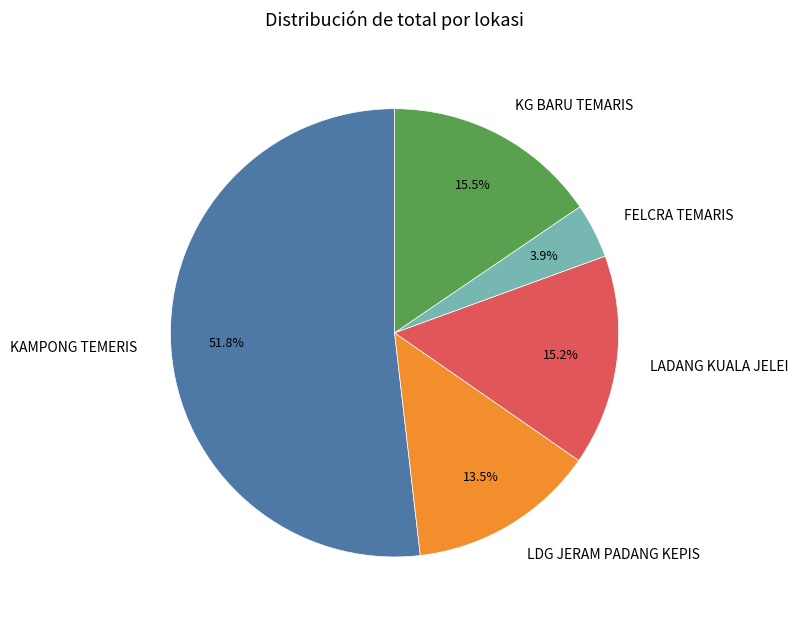

To the nearest percent, what is the combined percentage of LADANG KUALA JELEI and KG BARU TEMARIS?

31%